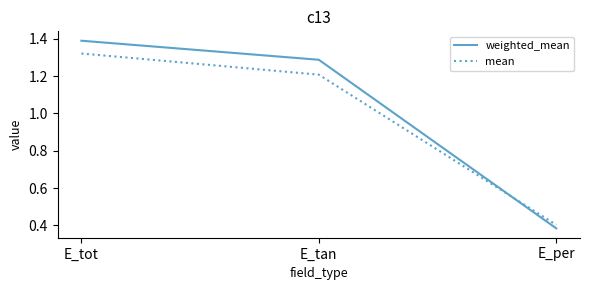

Rank the series by their average value, from highest to lowest.

weighted_mean, mean